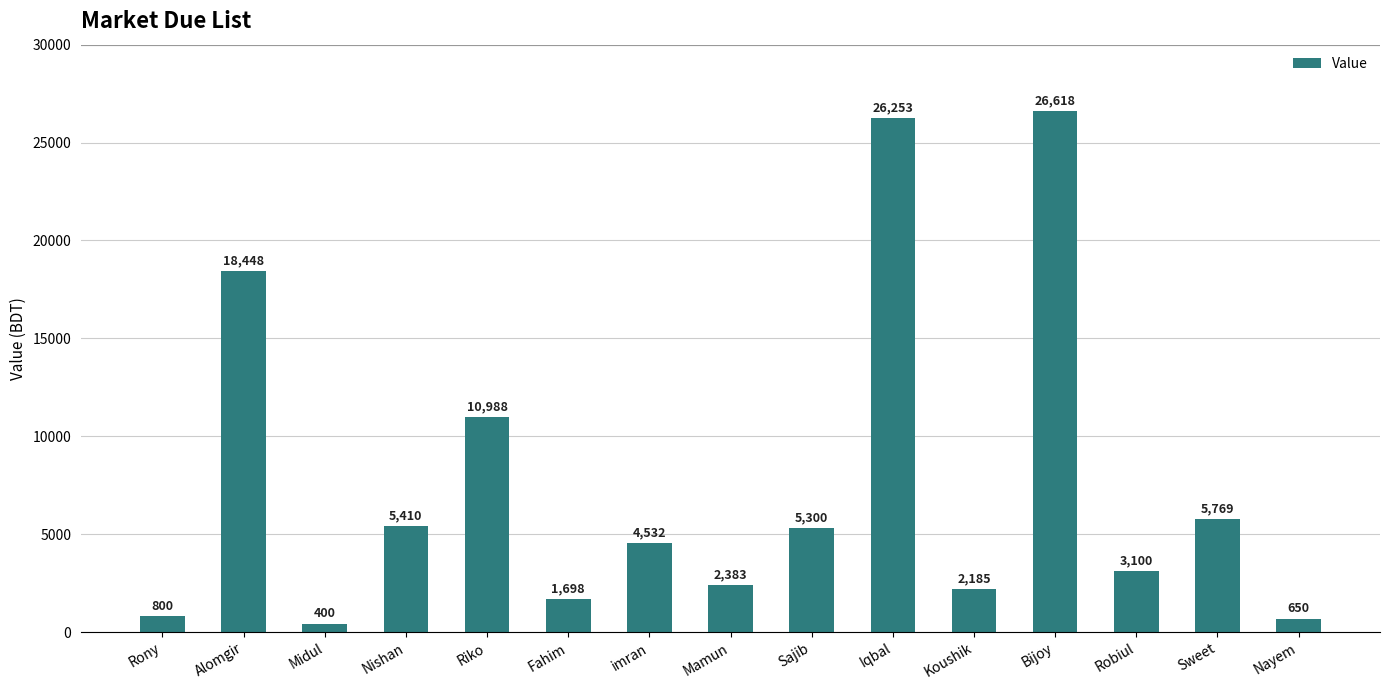

The value at Rony is 800. True or false?

True